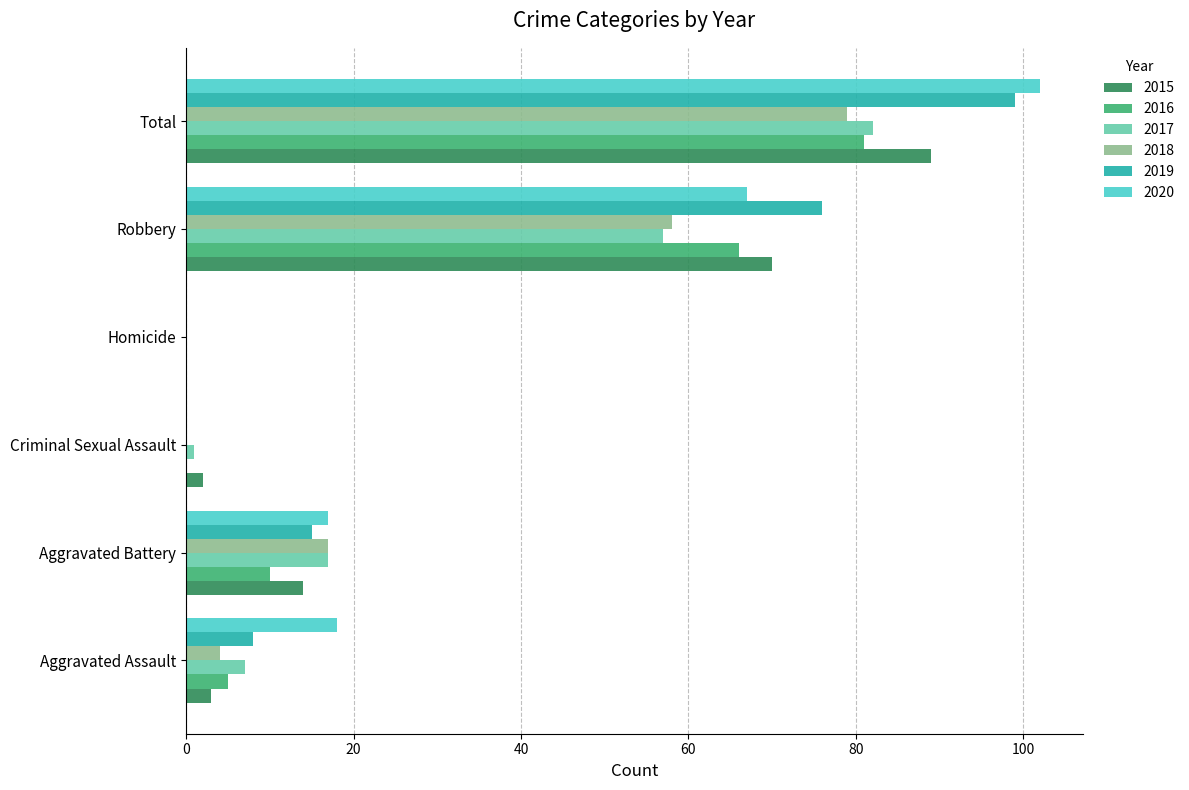

Is it true that 2016 equals 5 at Aggravated Assault?

True